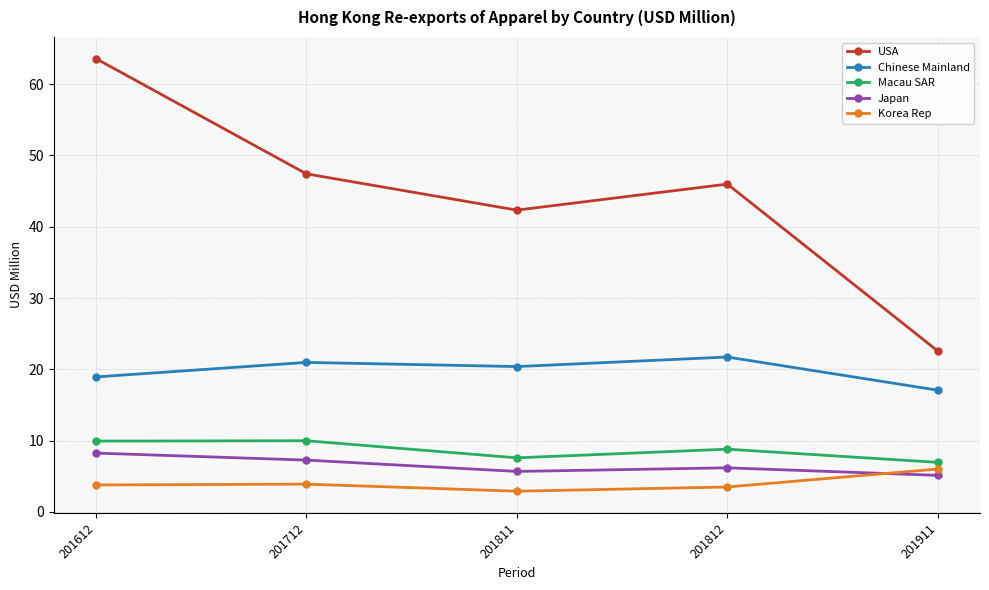

Between 201612 and 201712, which series saw the biggest shift?

USA